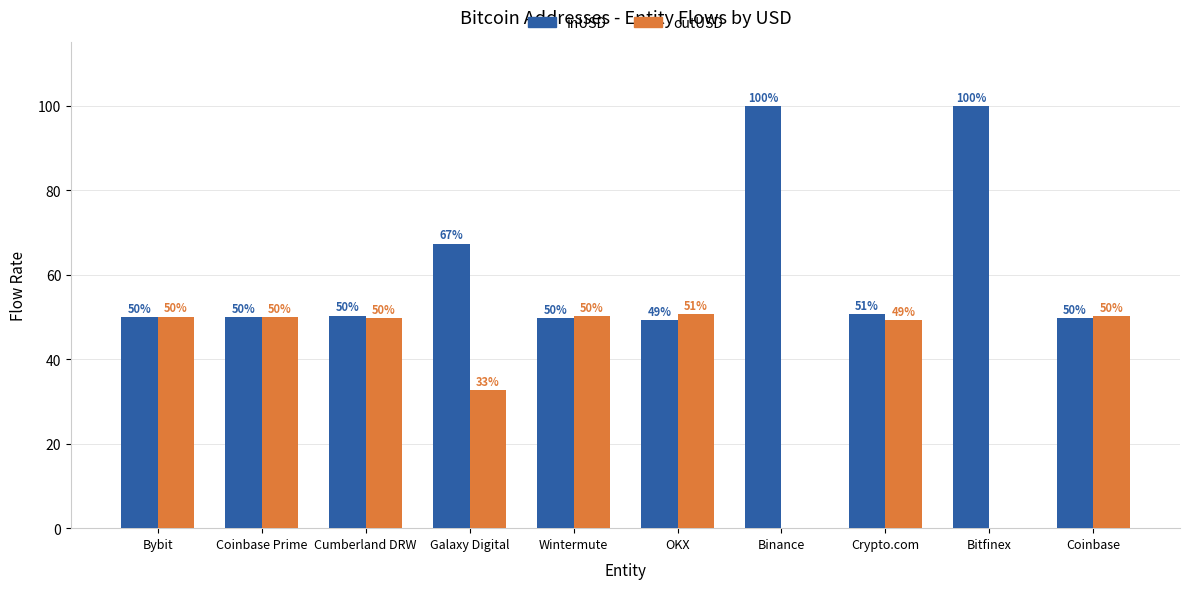

What is the highest value of the outUSD series?

50.7